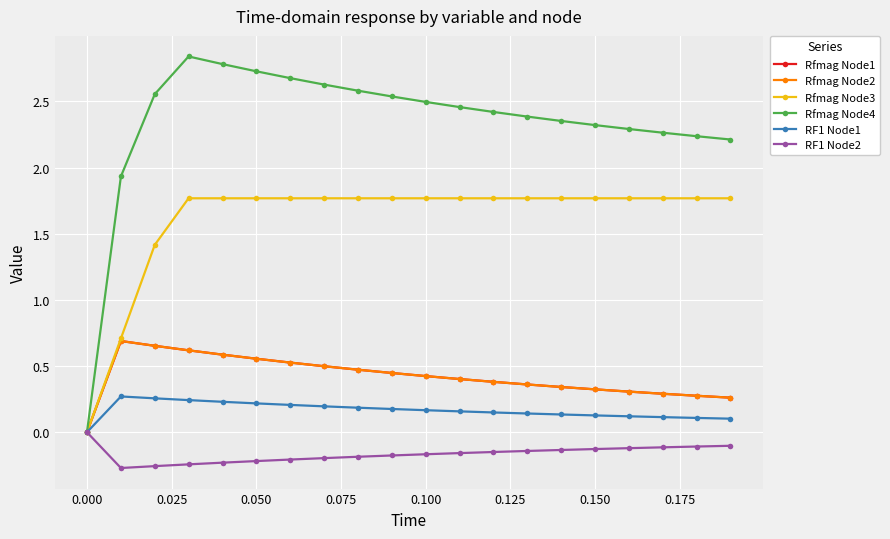

In Rfmag Node1, how many points are higher than both neighbors (excluding endpoints)?

1